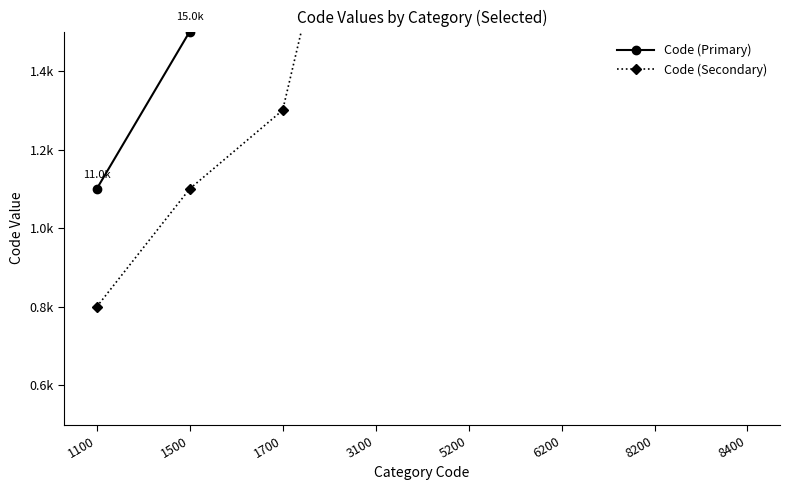

How many distinct data groups are displayed?

2